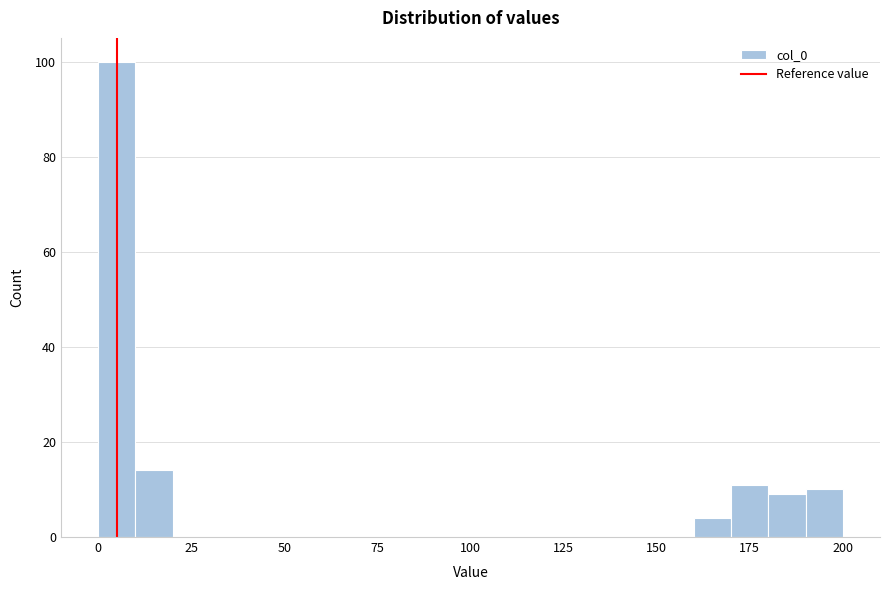

Read against the x-axis, roughly where is the centre of the tallest bar?

5